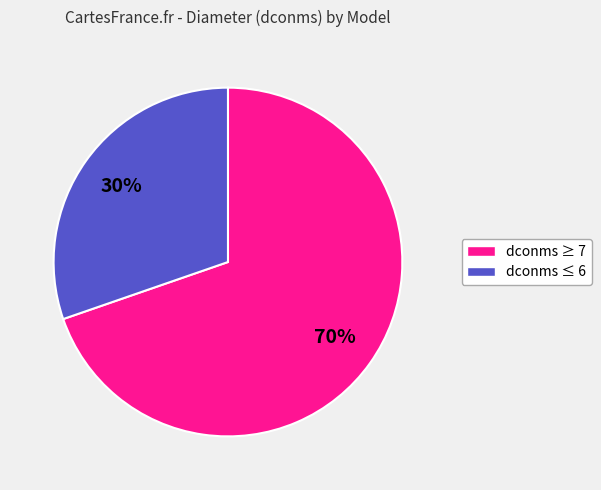

How many segments does this pie chart have?

2